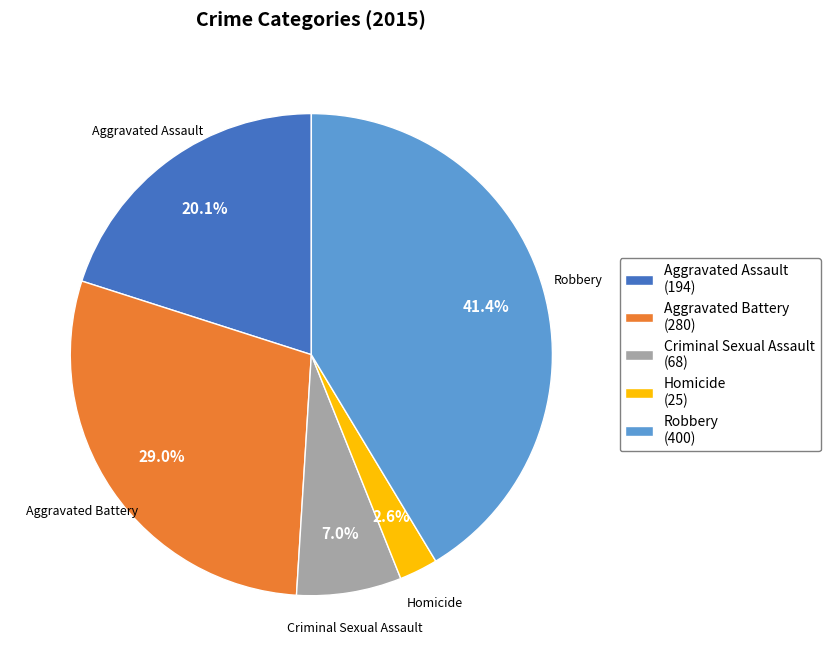

What percentage is the Criminal Sexual Assault slice, to the nearest percent?

7%